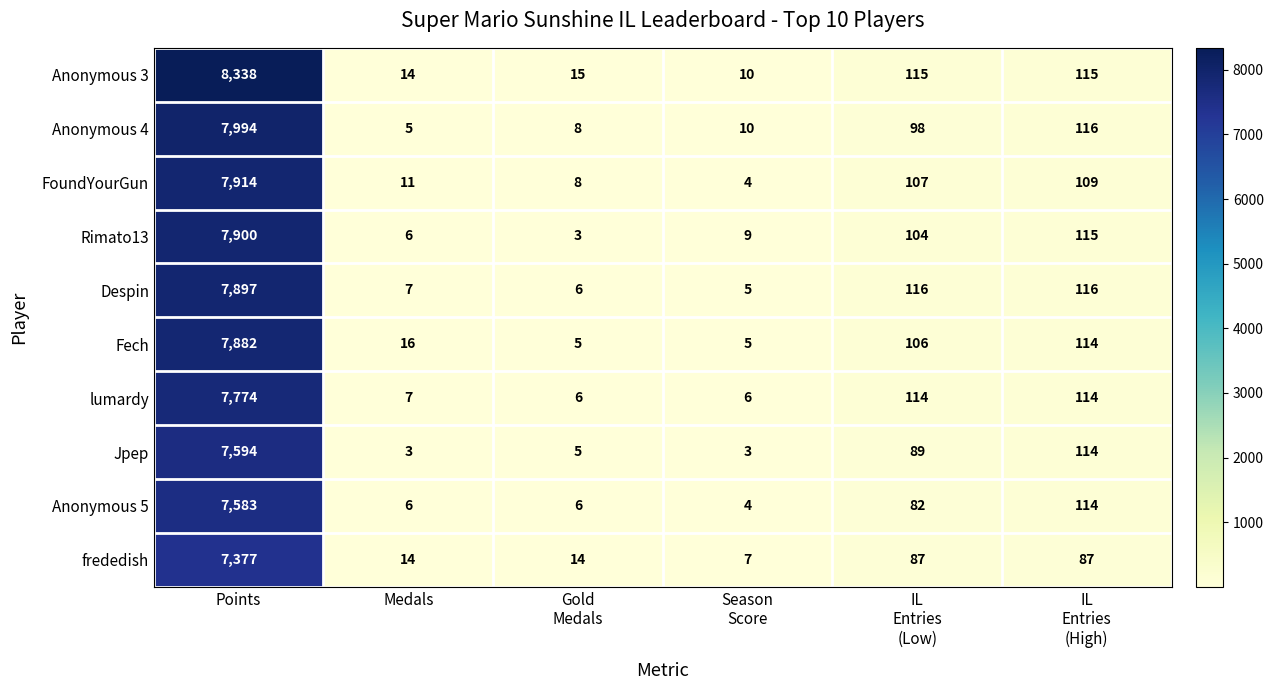

How many data points does each series have?

6